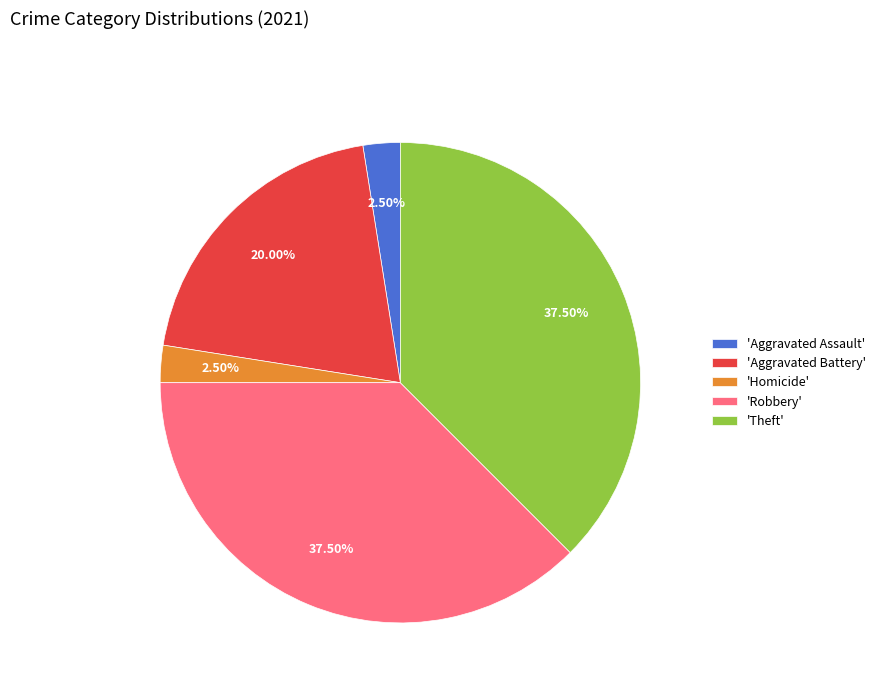

What is the ratio of the value at 'Homicide' to the value at 'Aggravated Assault'?

1.0